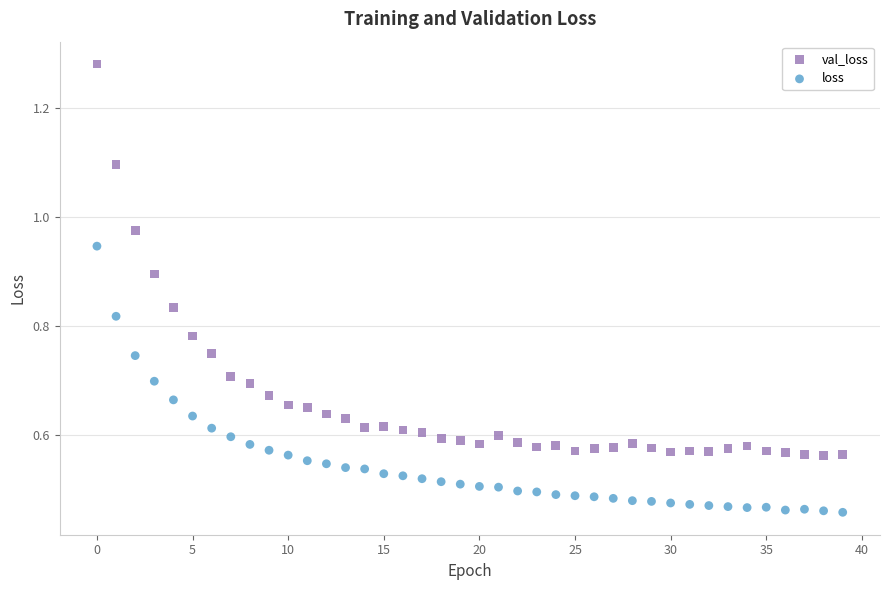

Which series reaches the minimum Y coordinate?

loss